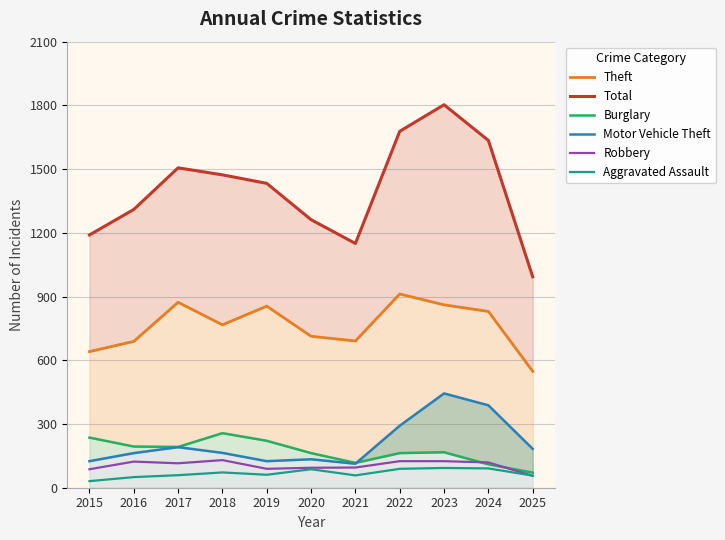

How many lines are shown in the chart?

6